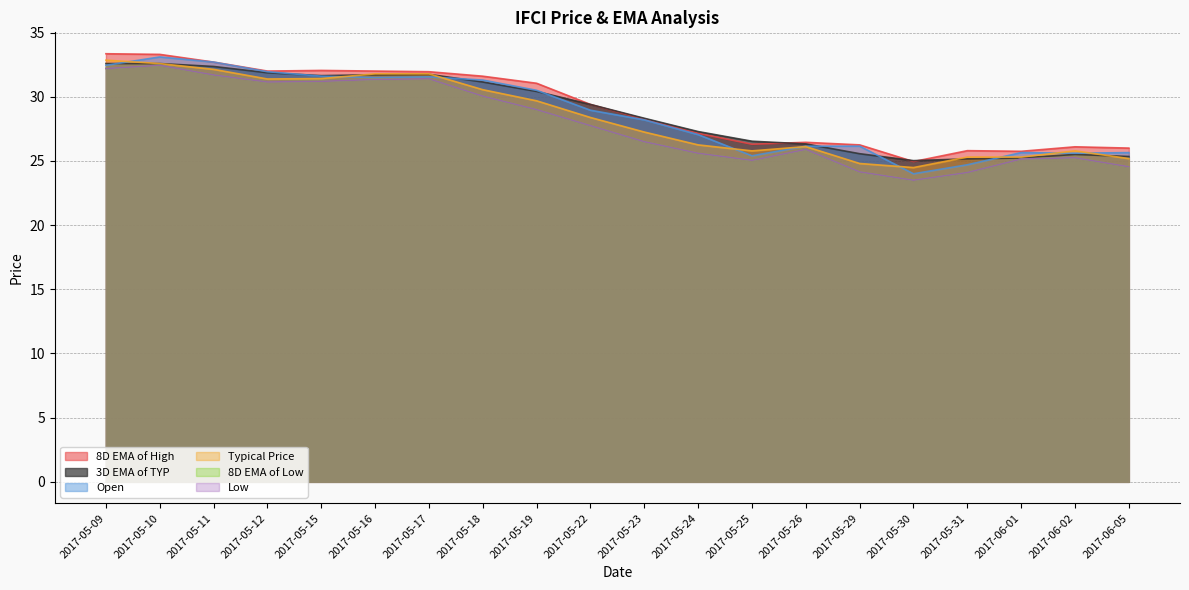

What is the sum of the Typical Price values at 2017-05-26 and 2017-05-19?

55.8